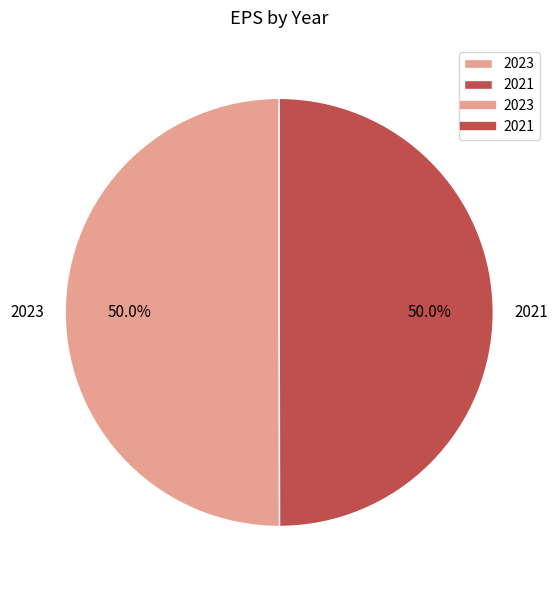

What is the ratio of the value at 2021 to the value at 2023?

1.0